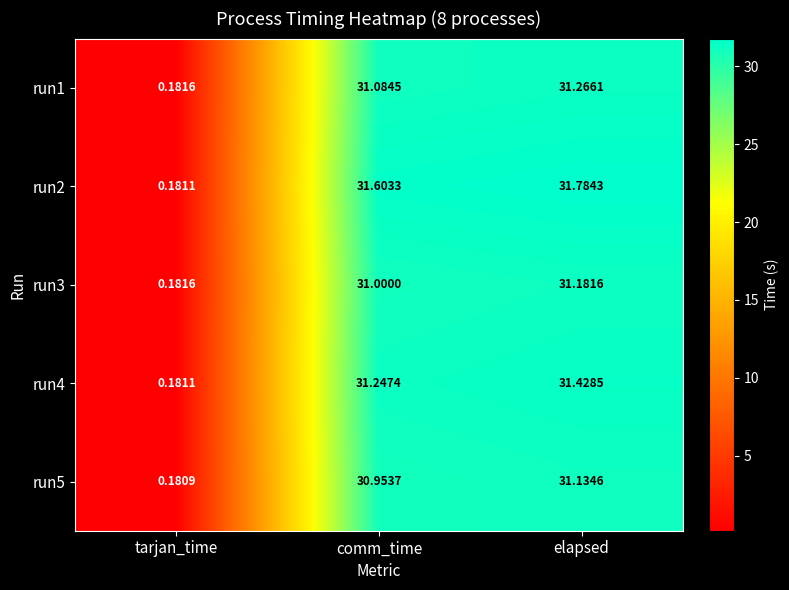

At which category is the sum across all series the highest?

elapsed